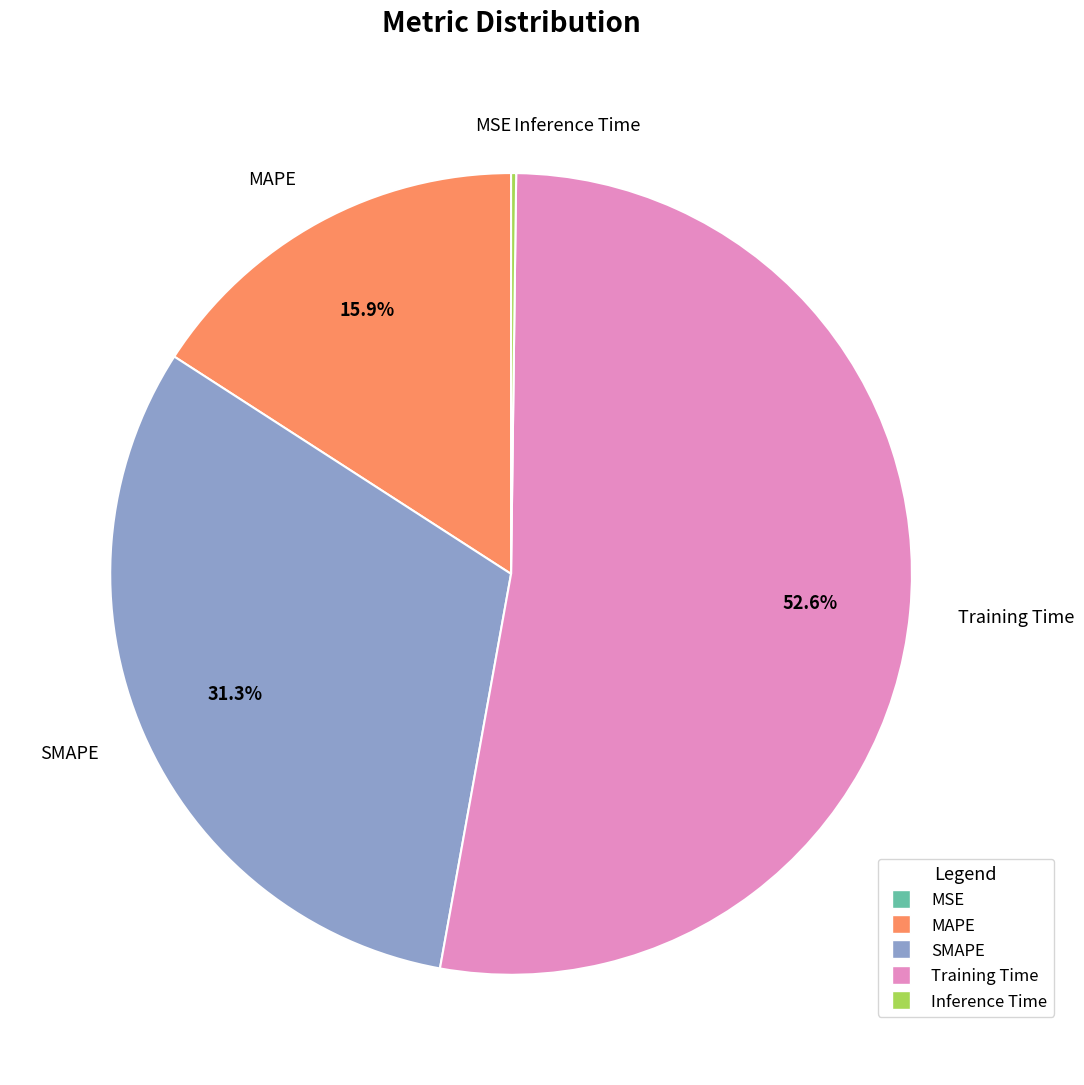

Which slice is the largest?

Training Time